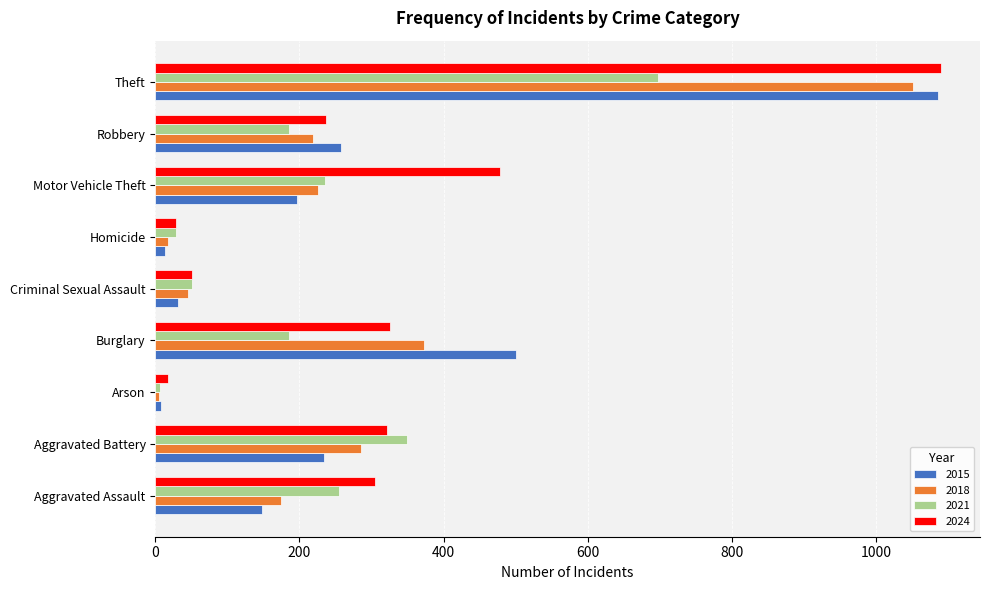

Rank the series at Motor Vehicle Theft from highest to lowest value.

2024, 2021, 2018, 2015